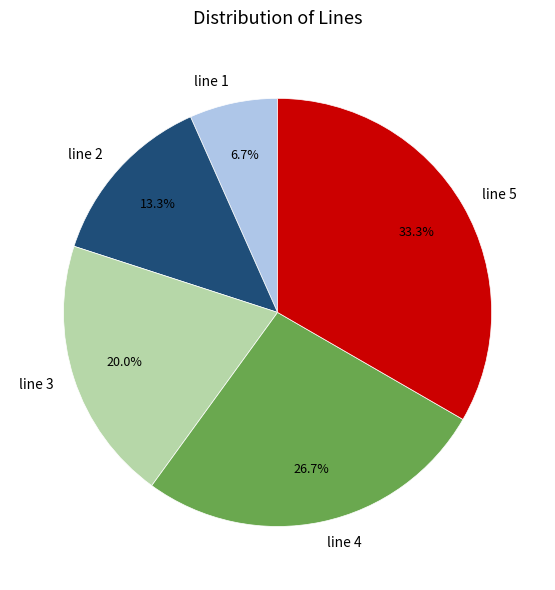

Is it true that line 2 is 13% of the pie?

True